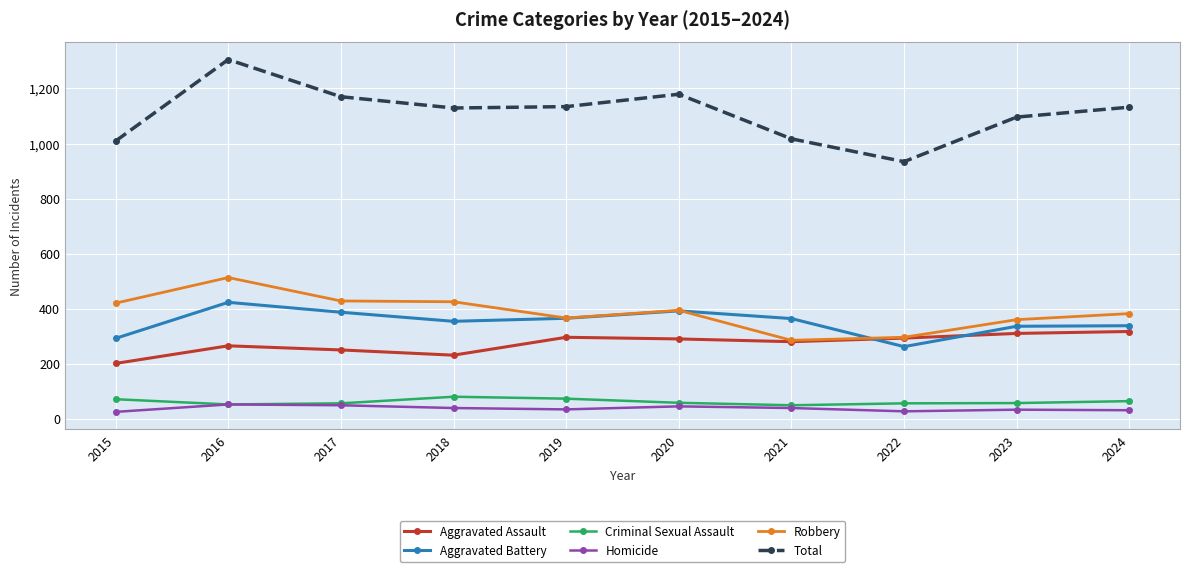

What is the minimum value for Robbery?

285